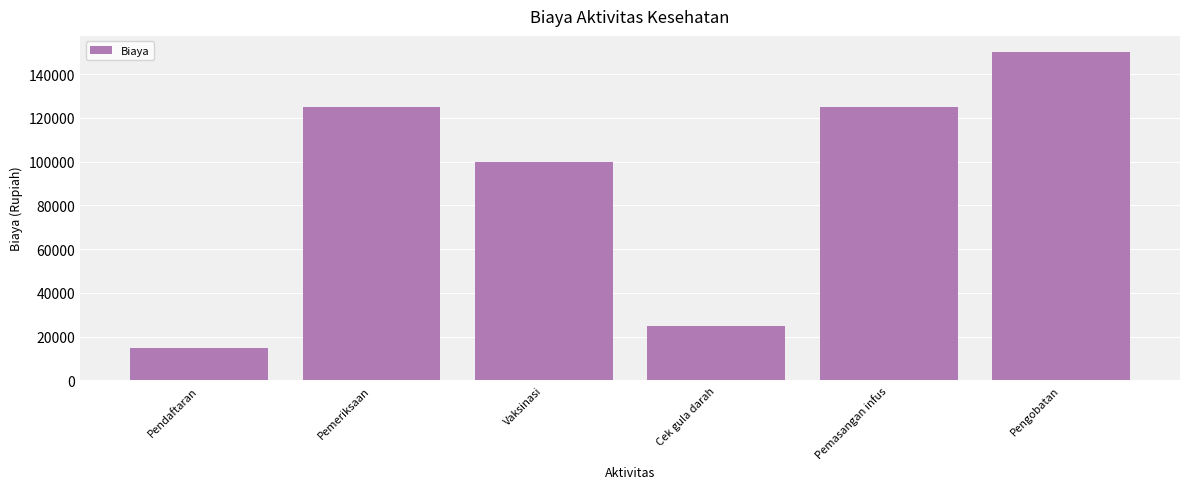

How many bars are there in total?

6